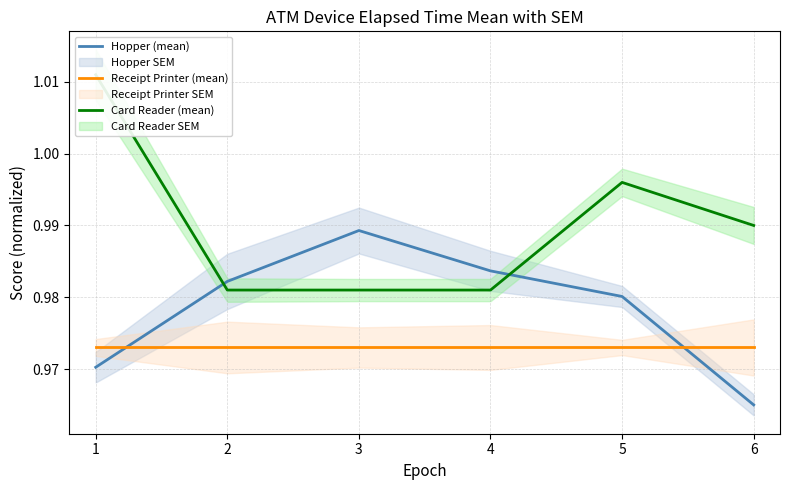

What is the smallest value displayed?

1.0